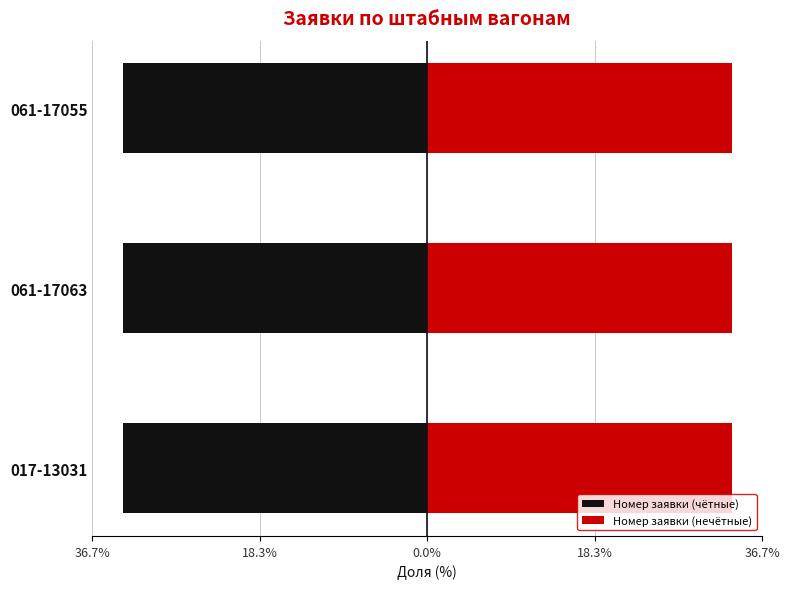

What is the average value of the Номер заявки (чётные) series?

-33.3